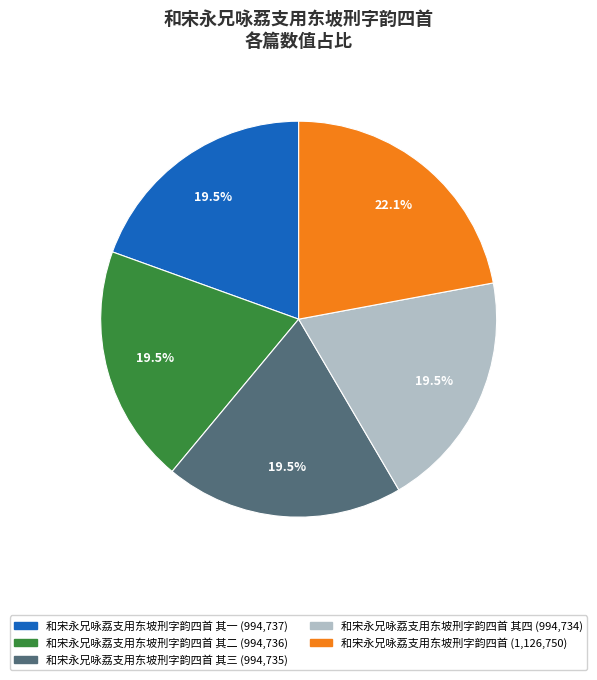

Is there a majority slice in this chart?

No